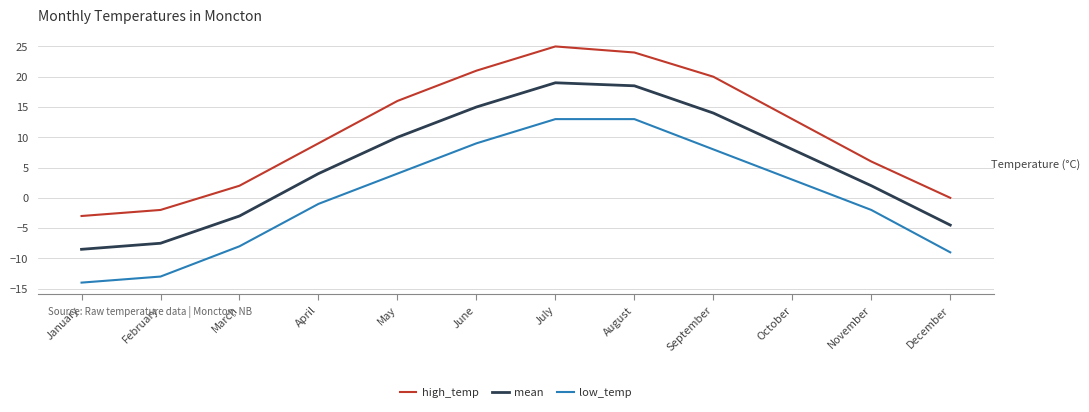

How many lines are shown in the chart?

3